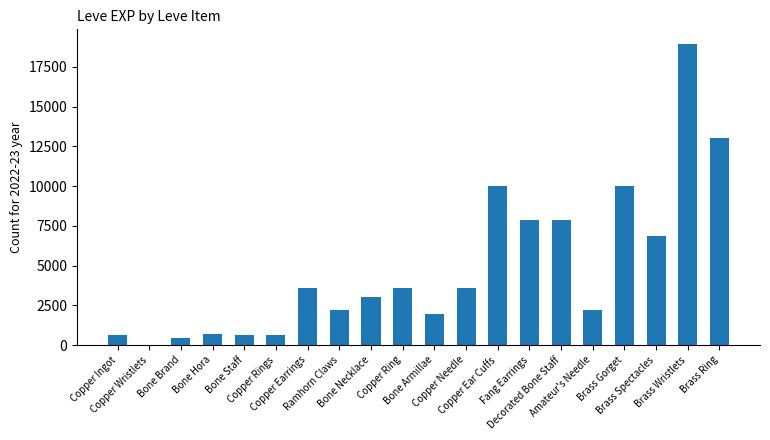

Reading left to right, list all the values displayed in this chart.

Copper Ingot=630	Copper Wristlets=1	Bone Brand=450	Bone Hora=720	Bone Staff=630	Copper Rings=630	Copper Earrings=3600	Ramhorn Claws=2230	Bone Necklace=3040	Copper Ring=3600	Bone Armillae=1980	Copper Needle=3600	Copper Ear Cuffs=9990	Fang Earrings=7880	Decorated Bone Staff=7880	Amateur's Needle=2230	Brass Gorget=9990	Brass Spectacles=6880	Brass Wristlets=18910	Brass Ring=13040